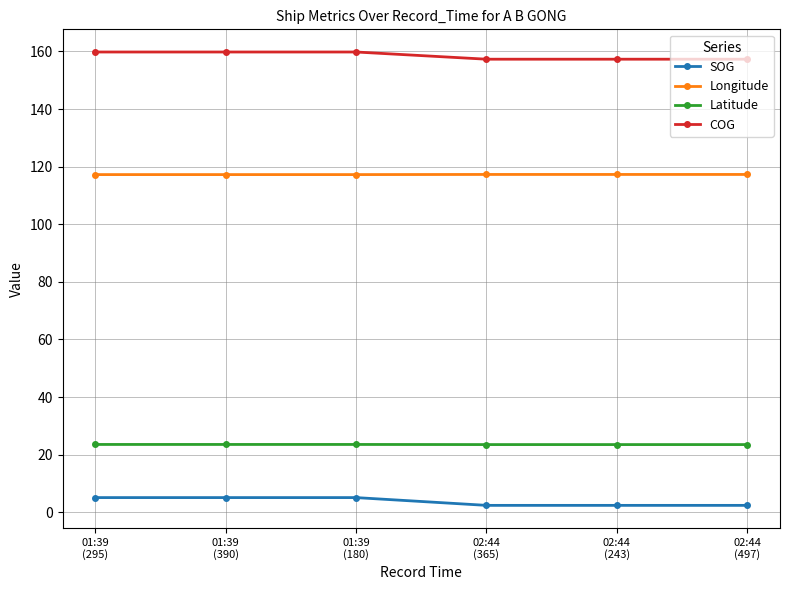

What is the greatest value displayed?

159.8